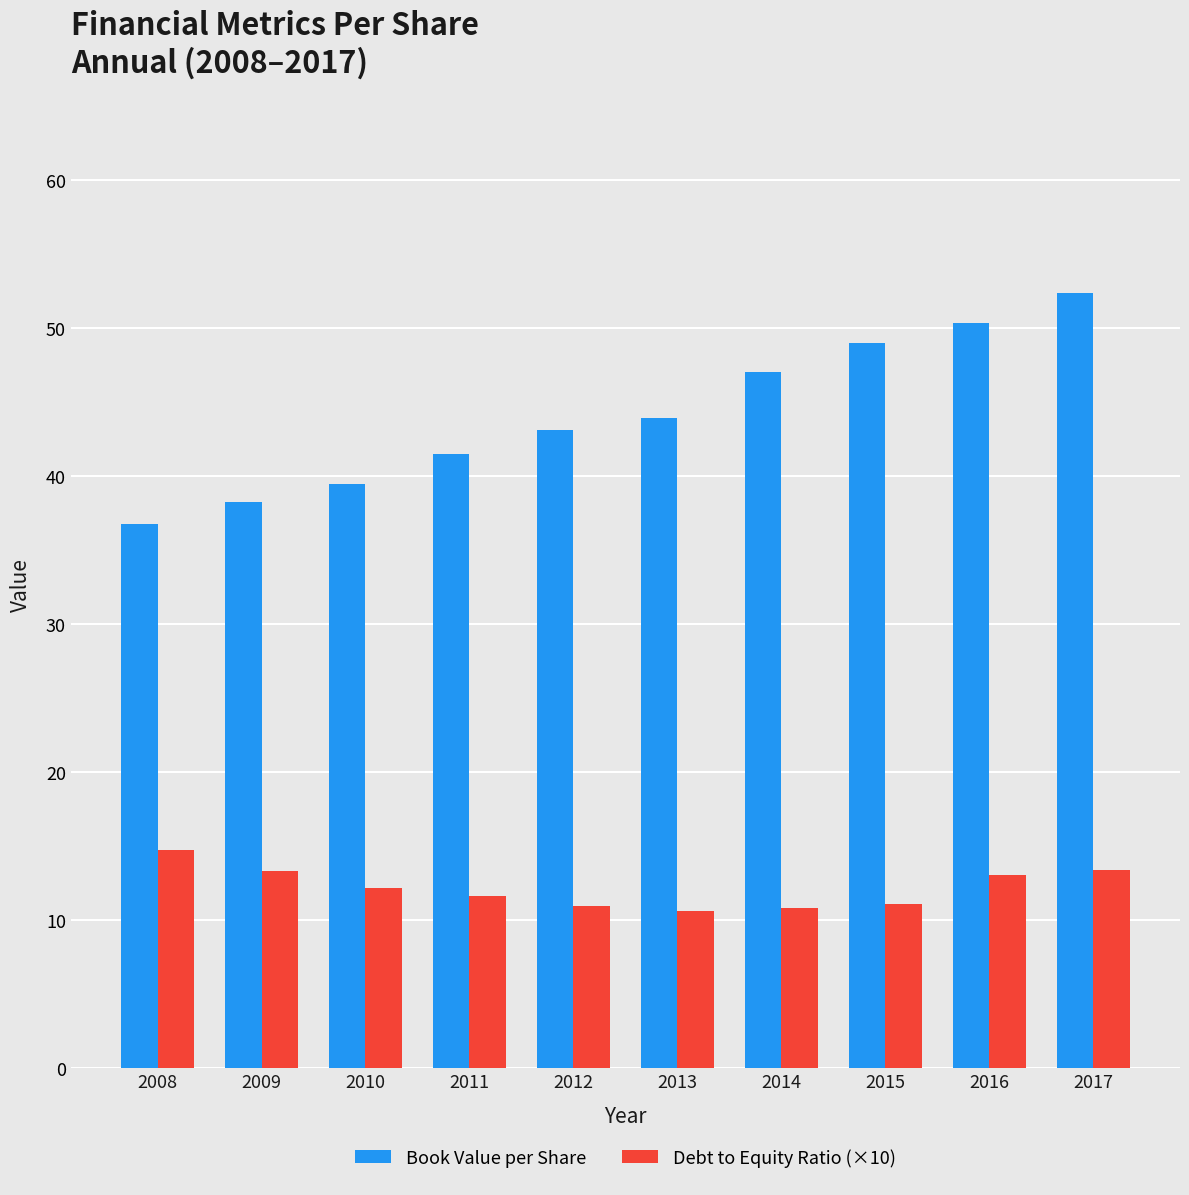

At which category is the sum across all series the highest?

2017